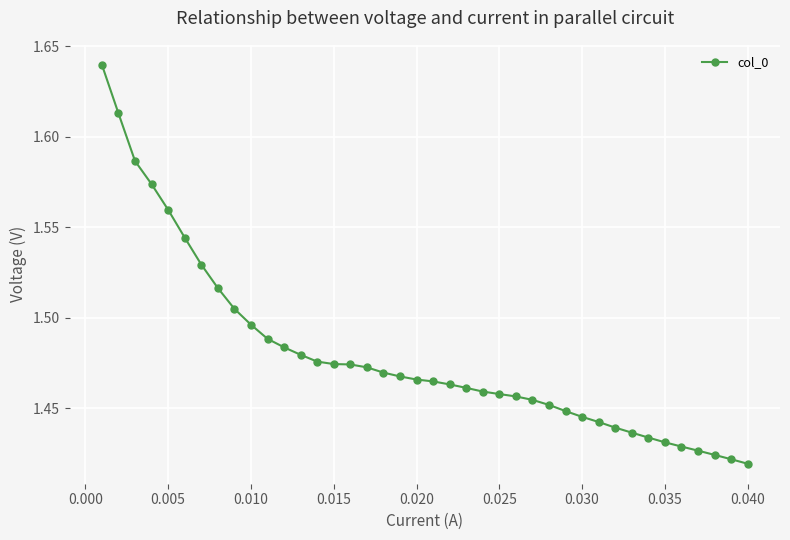

What is the sum of all values?

59.2